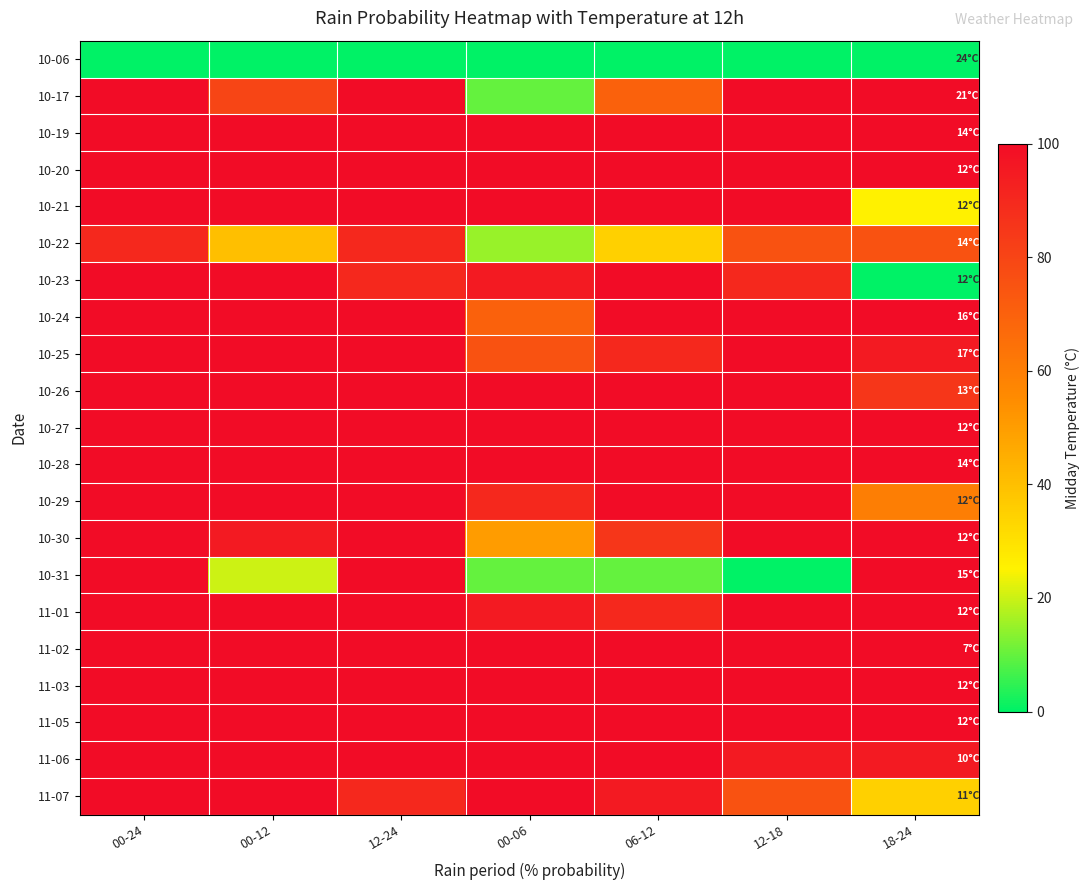

At 00-12, list the series in order from smallest to largest.

10-06, 10-31, 10-22, 10-17, 10-30, 10-19, 10-20, 10-21, 10-23, 10-24, 10-25, 10-26, 10-27, 10-28, 10-29, 11-01, 11-02, 11-03, 11-05, 11-06, 11-07